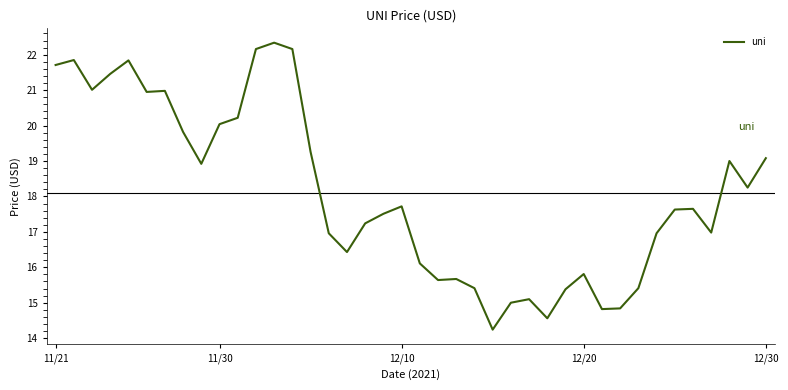

What is the smallest value displayed?

14.2